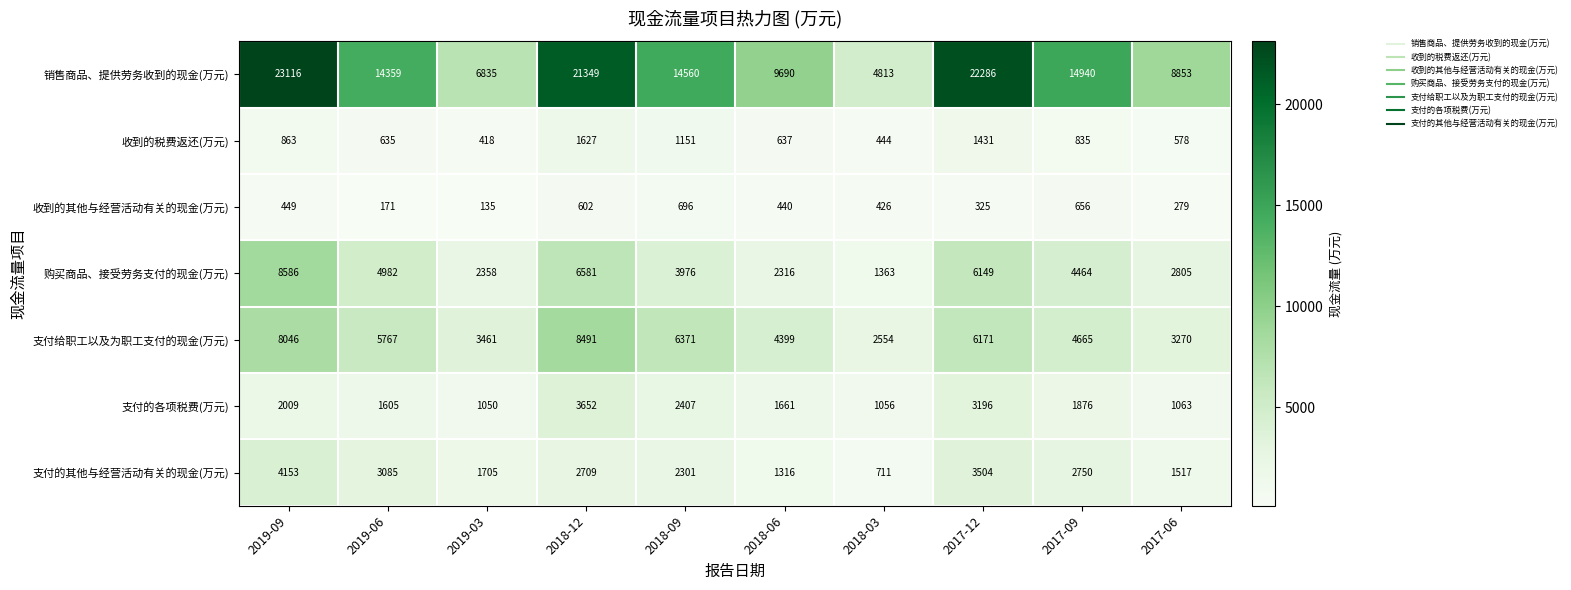

What is the sum of the 支付的其他与经营活动有关的现金(万元) values at 2017-12 and 2019-06?

6589